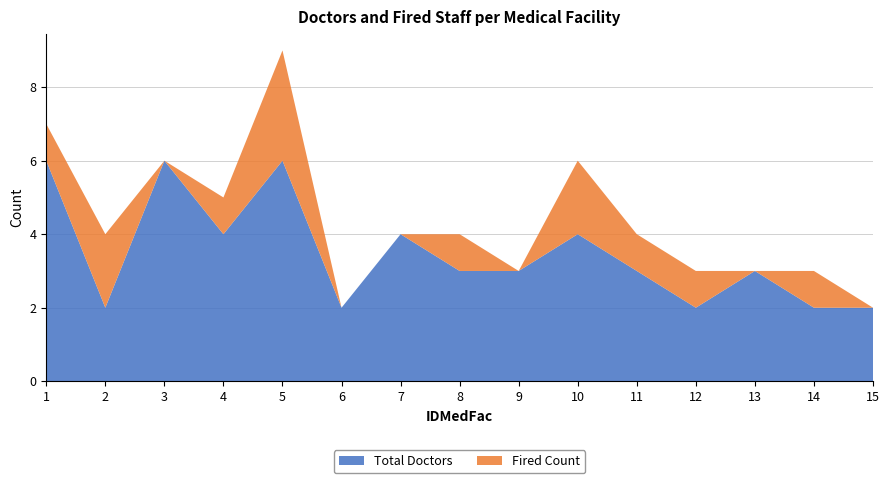

Reading left to right, list all the values displayed in this chart.

Total Doctors: 1=6	2=2	3=6	4=4	5=6	6=2	7=4	8=3	9=3	10=4	11=3	12=2	13=3	14=2	15=2
Fired Count: 1=1	2=2	3=0	4=1	5=3	6=0	7=0	8=1	9=0	10=2	11=1	12=1	13=0	14=1	15=0